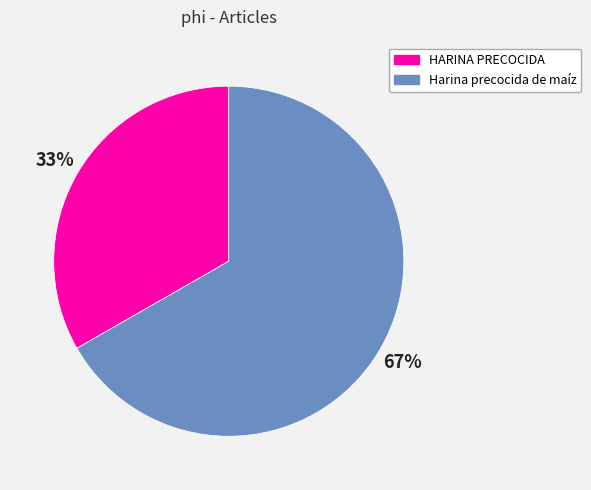

Is it true that HARINA PRECOCIDA is 23% of the pie?

False